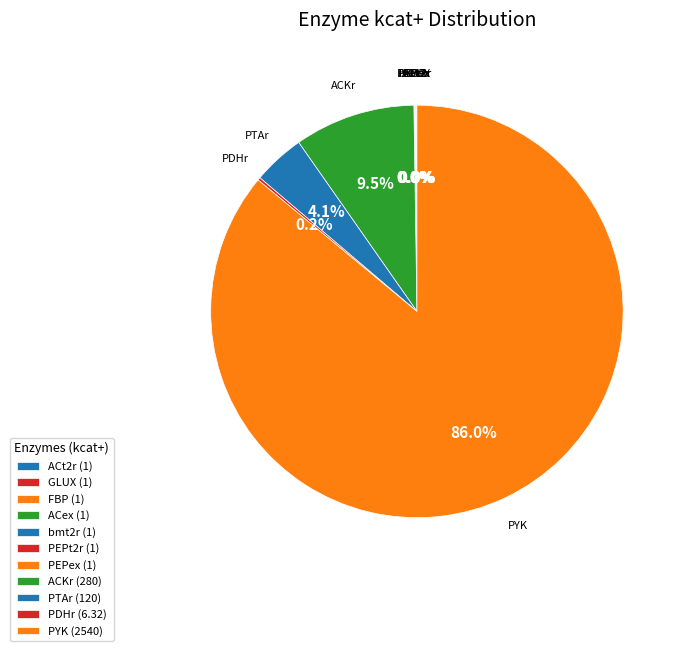

Rank the categories by value from highest to lowest.

PYK, ACKr, PTAr, PDHr, ACt2r, GLUX, FBP, ACex, bmt2r, PEPt2r, PEPex